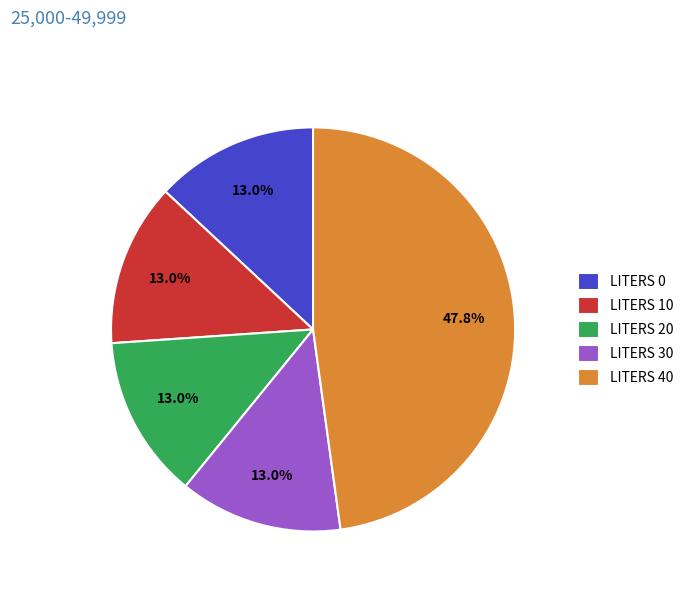

Does LITERS 30 represent more than half of the total?

No